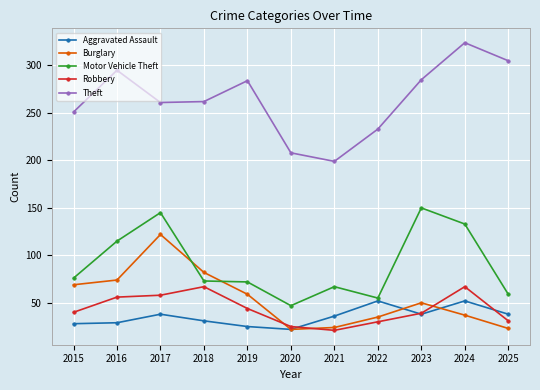

What is the total value across all series at 2025?

456